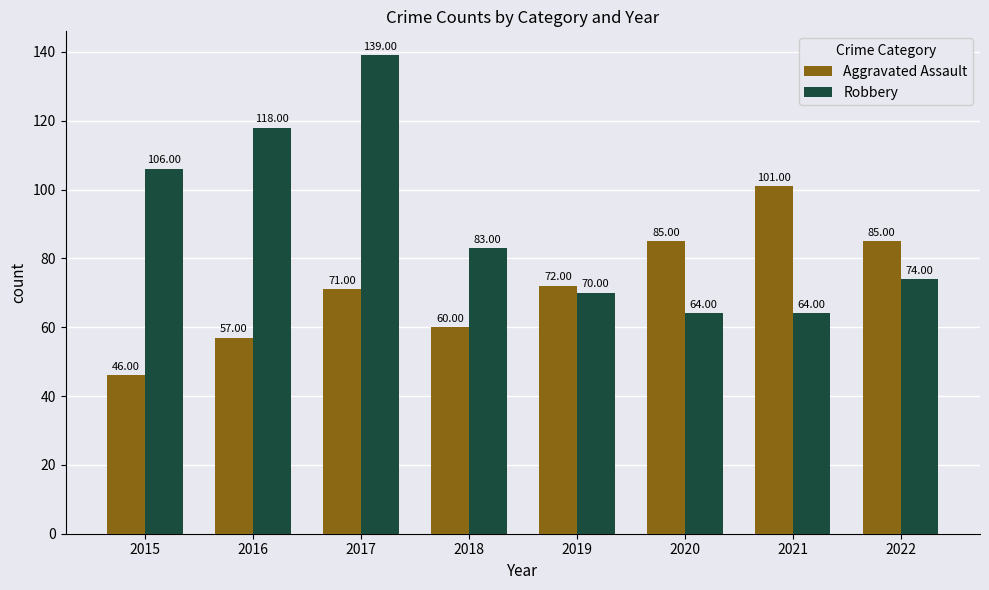

Reading left to right, extract all data points from this chart.

Aggravated Assault: 2015=46	2016=57	2017=71	2018=60	2019=72	2020=85	2021=101	2022=85
Robbery: 2015=106	2016=118	2017=139	2018=83	2019=70	2020=64	2021=64	2022=74